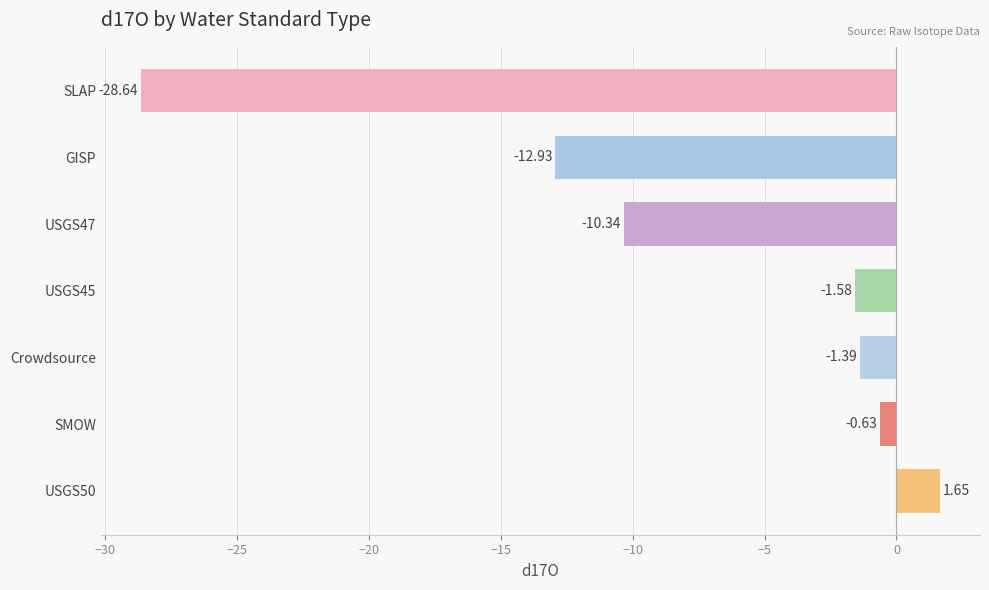

Between USGS47 and SLAP, which is larger?

USGS47